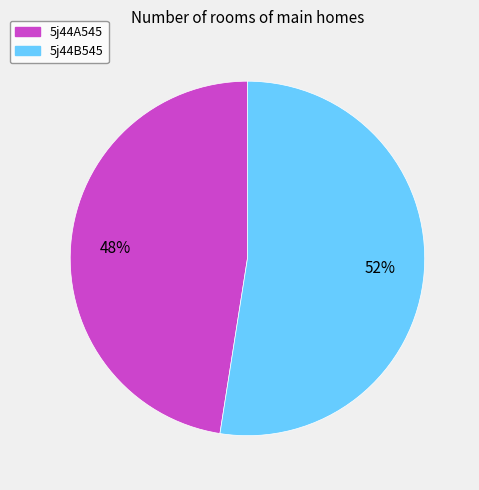

True or false: 5j44B545 accounts for 52% of the total.

True